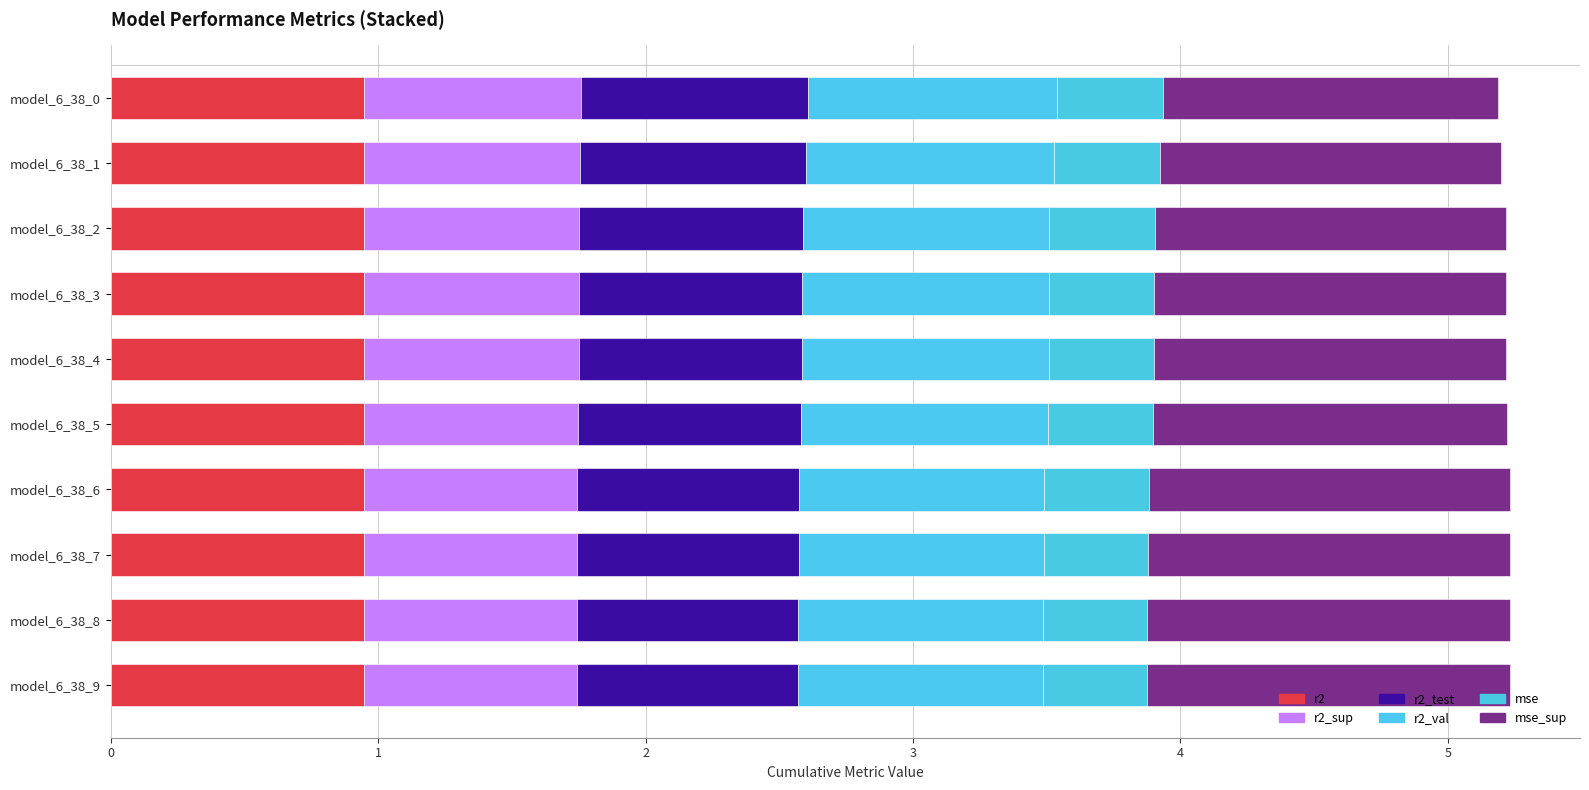

How many bars are there in total?

60